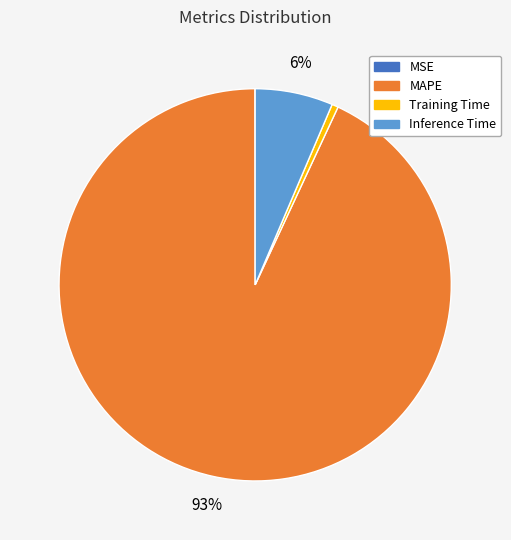

True or false: Training Time accounts for 13% of the total.

False